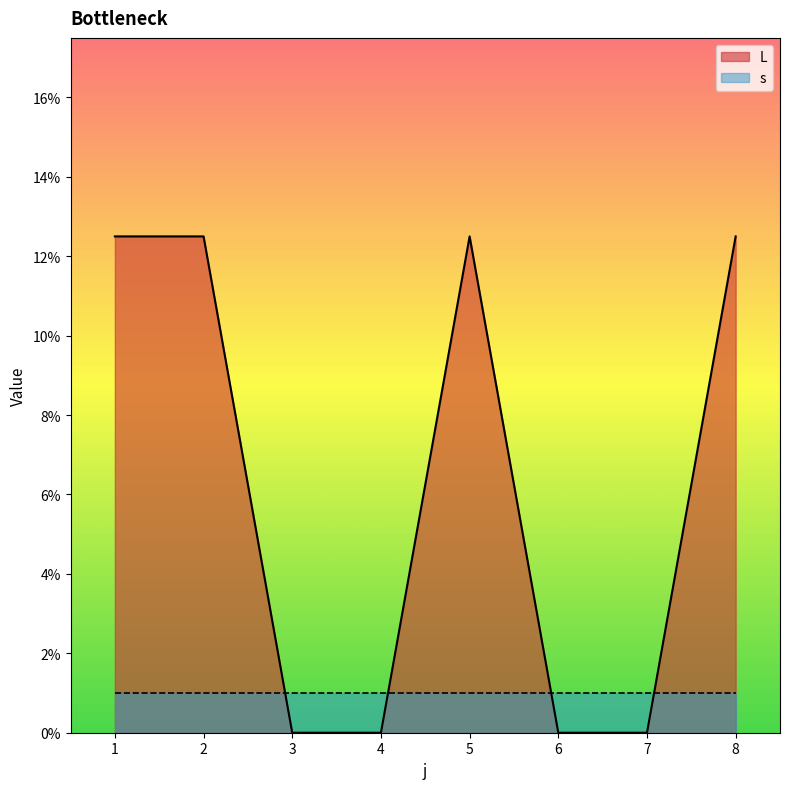

What is the value of the 8th point from the left?

12.5